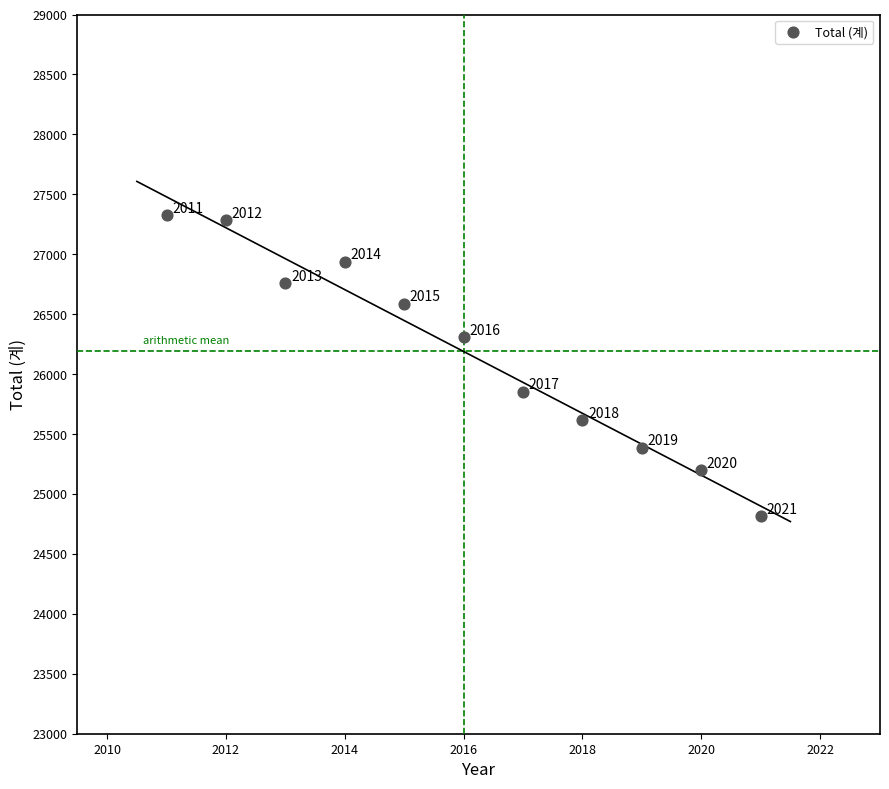

What is the average X value?

2016